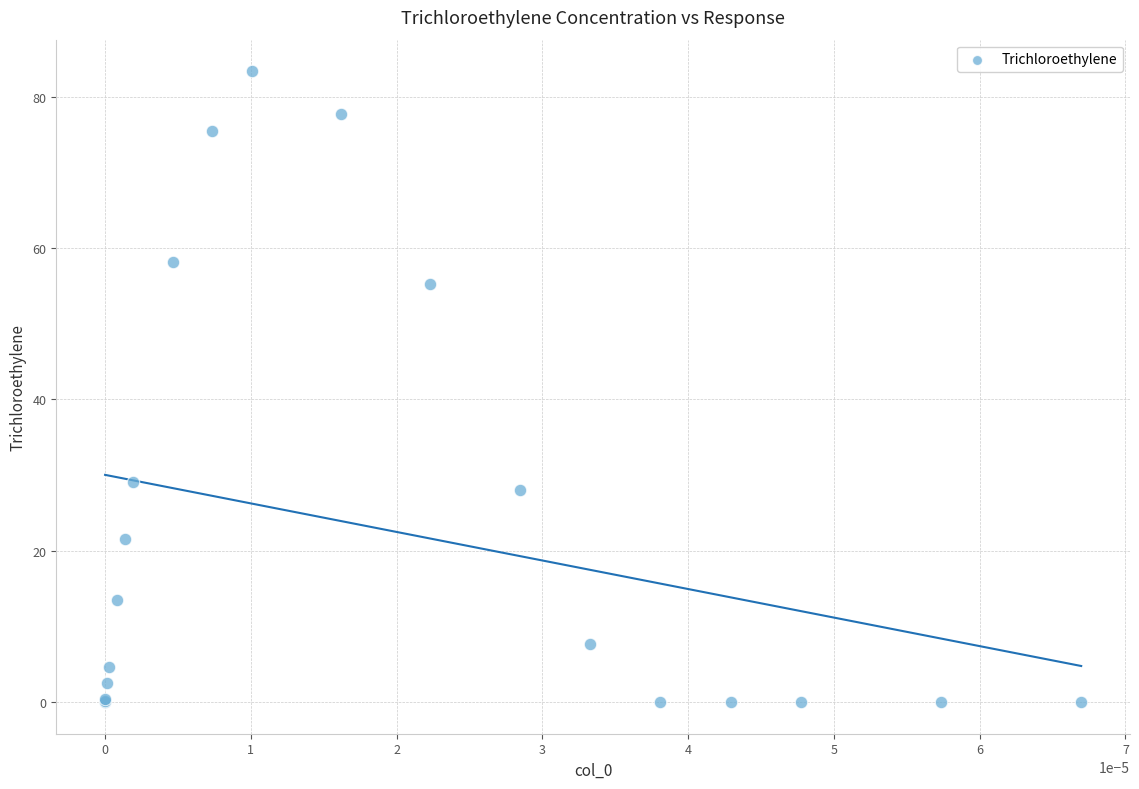

What Y value in the scatter plot is closest to 41?

29.1